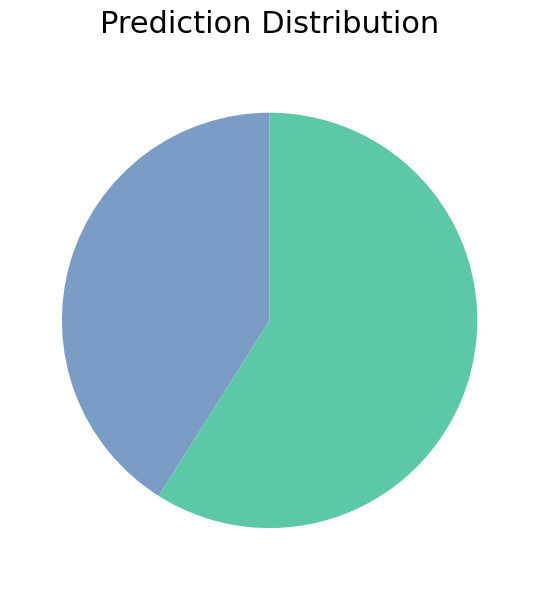

How many slices are in this pie chart?

2